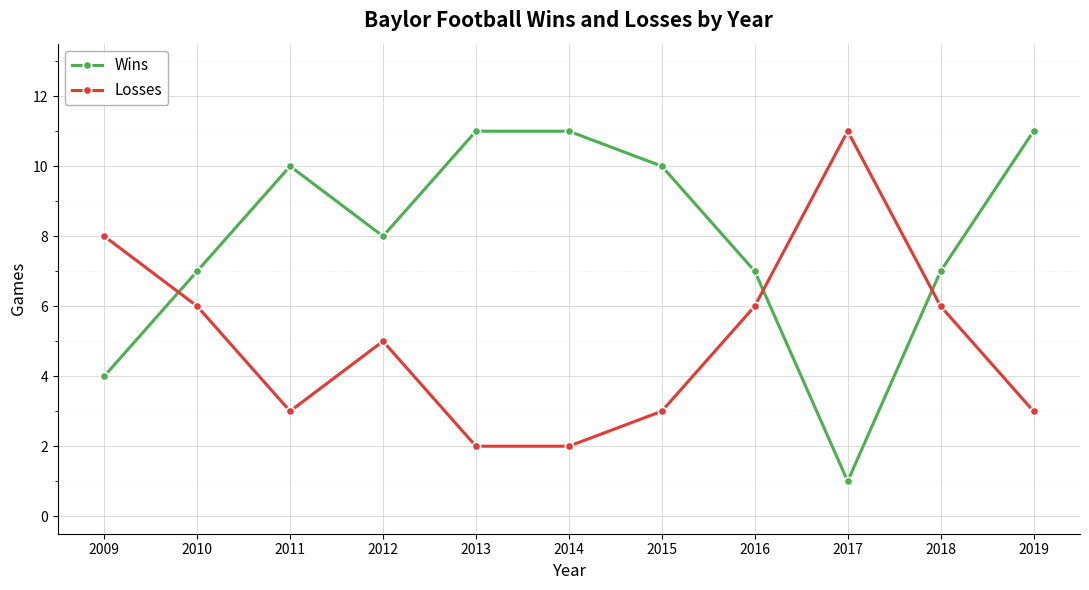

How many values in the Losses series are below 5?

5